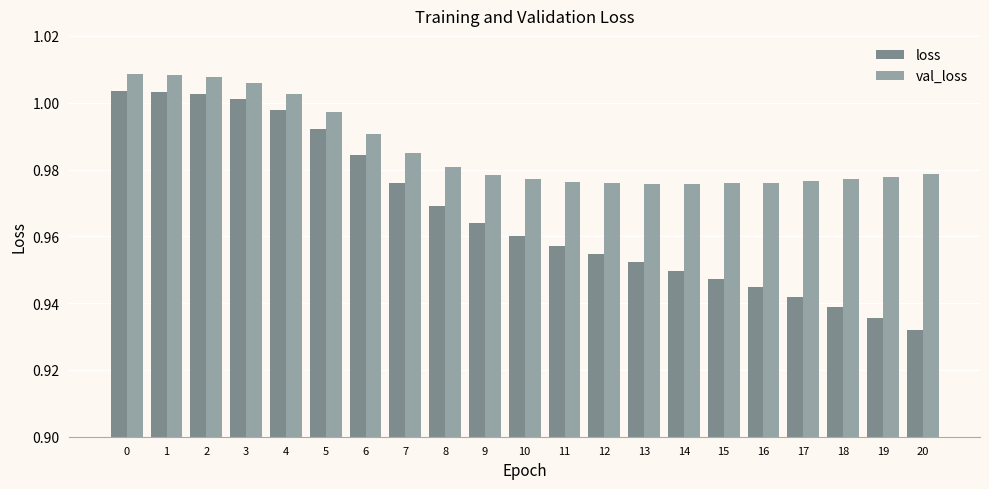

The value of loss at 10 is 1.0. True or false?

True